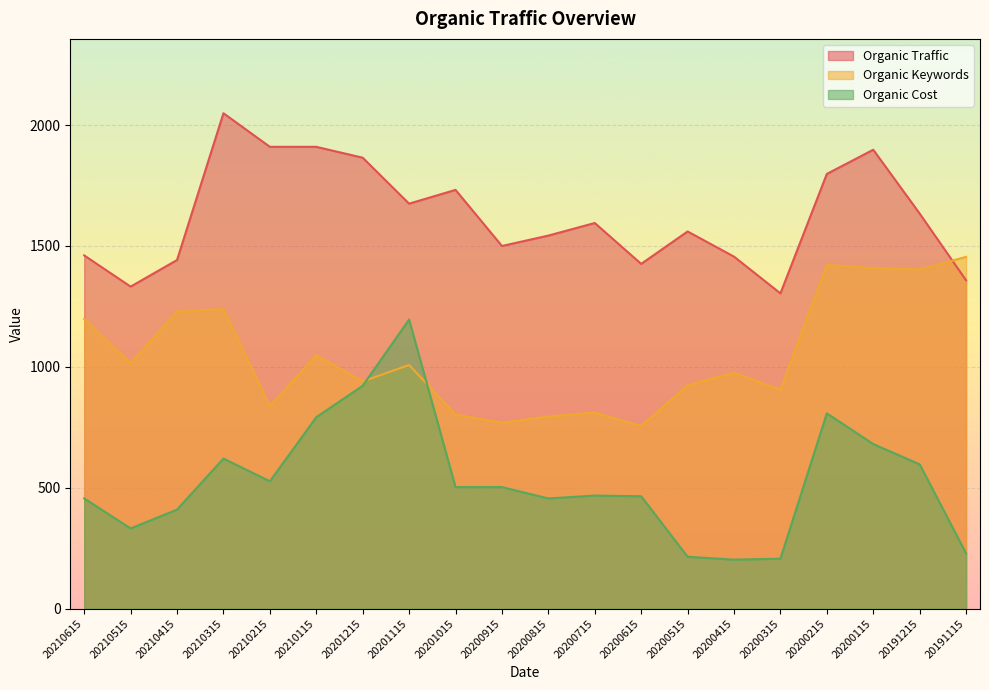

Reading left to right, transcribe all the data shown in this chart.

Organic Traffic: 1461	1332	1442	2049	1910	1910	1865	1675	1732	1500	1543	1595	1426	1560	1456	1304	1798	1898	1634	1358
Organic Keywords: 1198	1015	1229	1239	837	1048	940	1008	803	769	795	811	756	924	976	905	1422	1408	1403	1455
Organic Cost: 456	332	410	621	527	792	922	1196	503	503	456	468	465	215	203	207	808	681	597	229